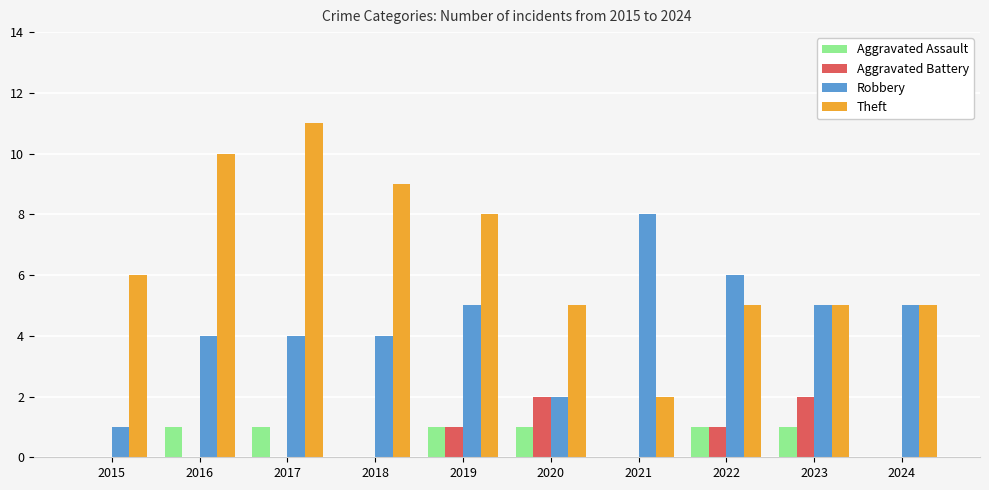

How many categories are shown in the chart?

10